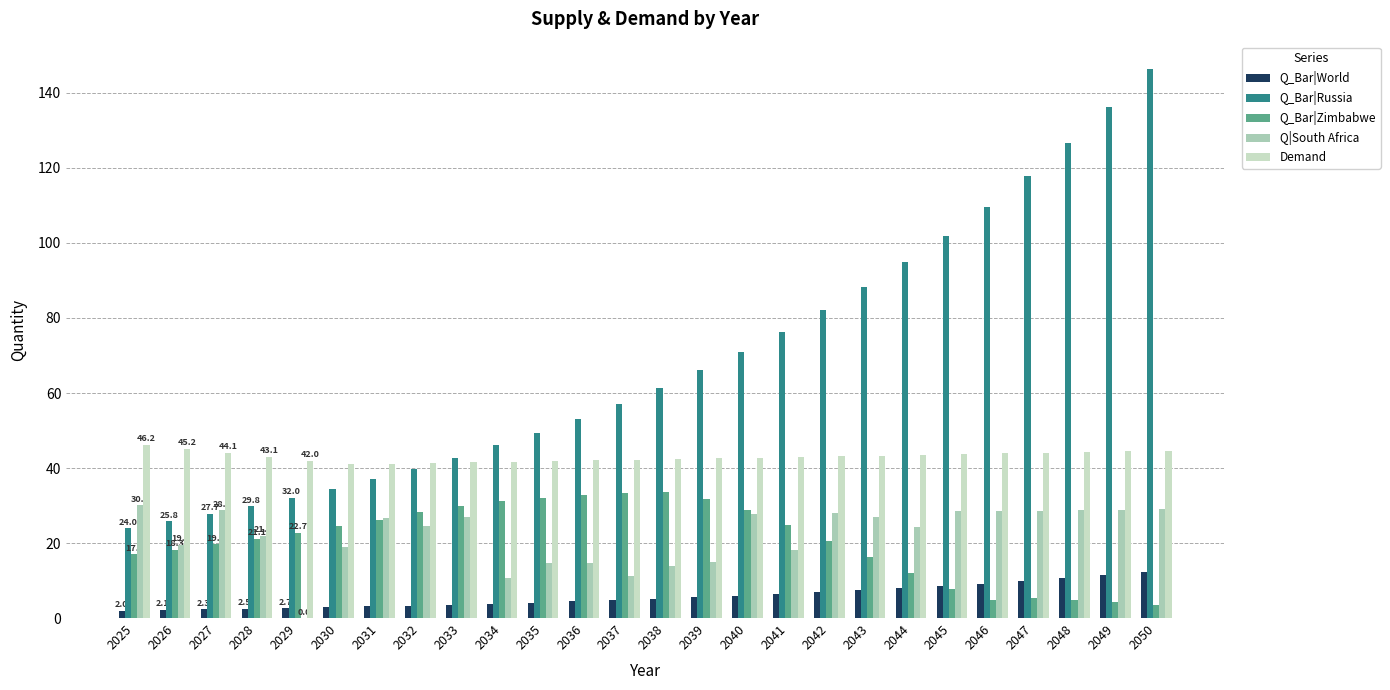

True or false: Q|South Africa has a value of 29.0 at 2050.

True